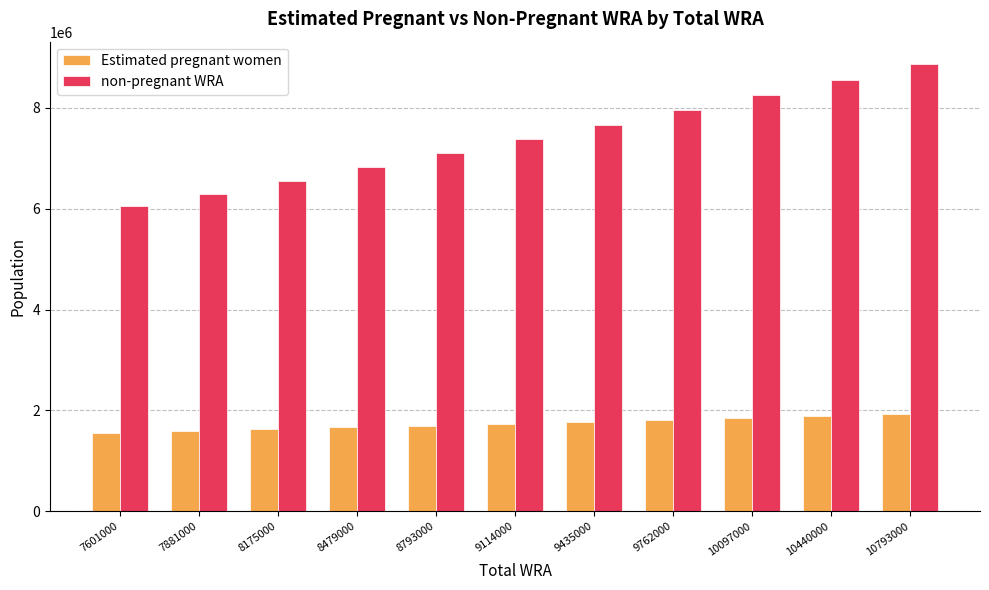

What is the sum of the Estimated pregnant women values at 9114000 and 8175000?

3366116.6